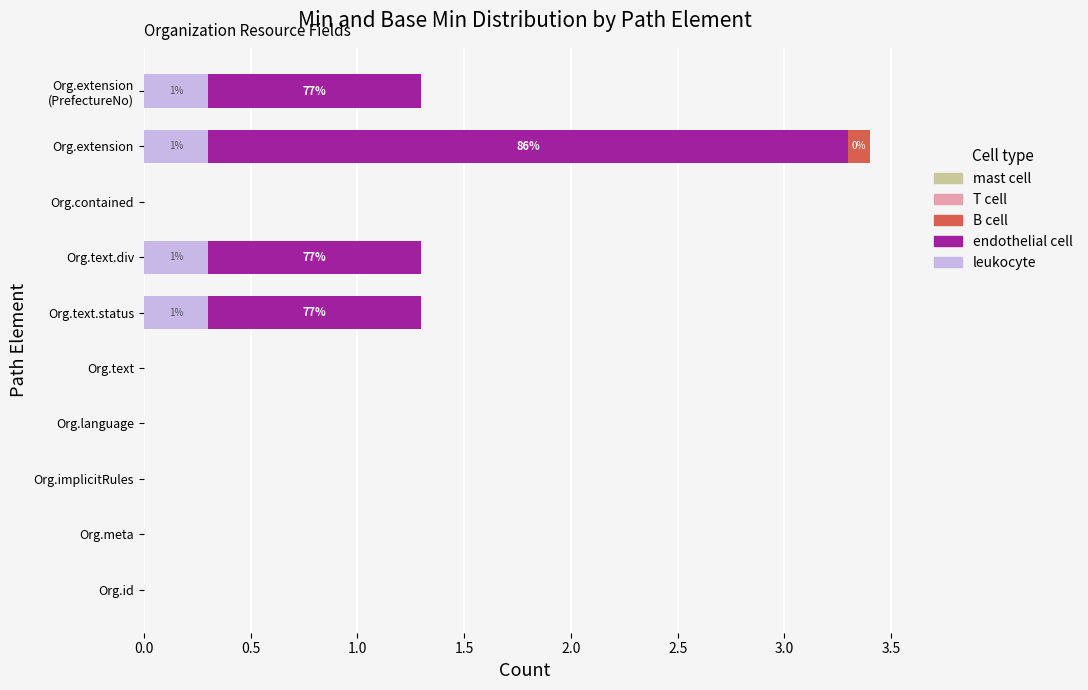

What is the total value across all series at Org.text.status?

1.3